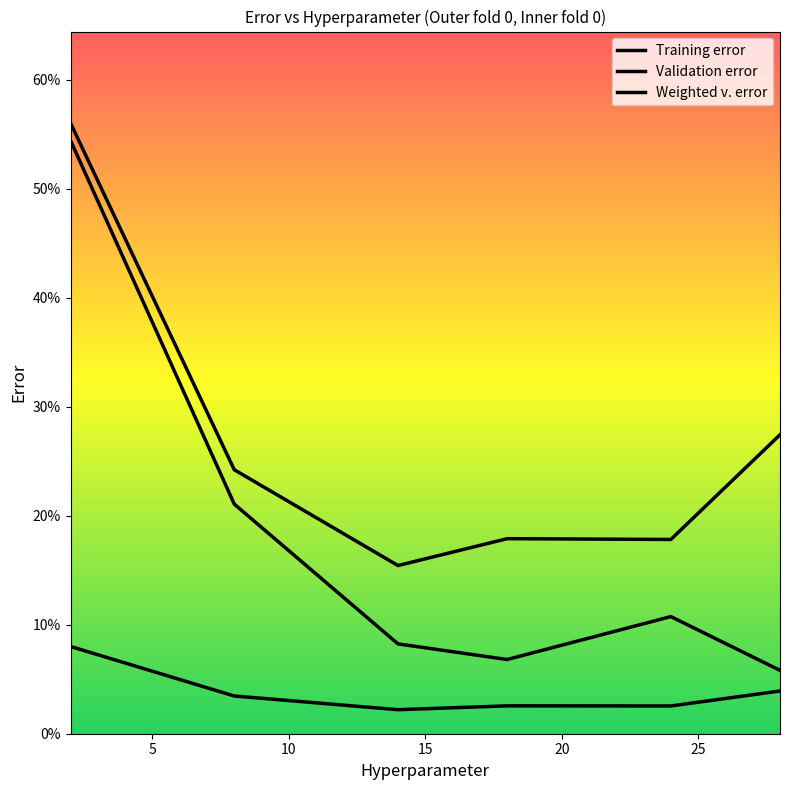

Does the chart display data point markers on the line(s)?

No